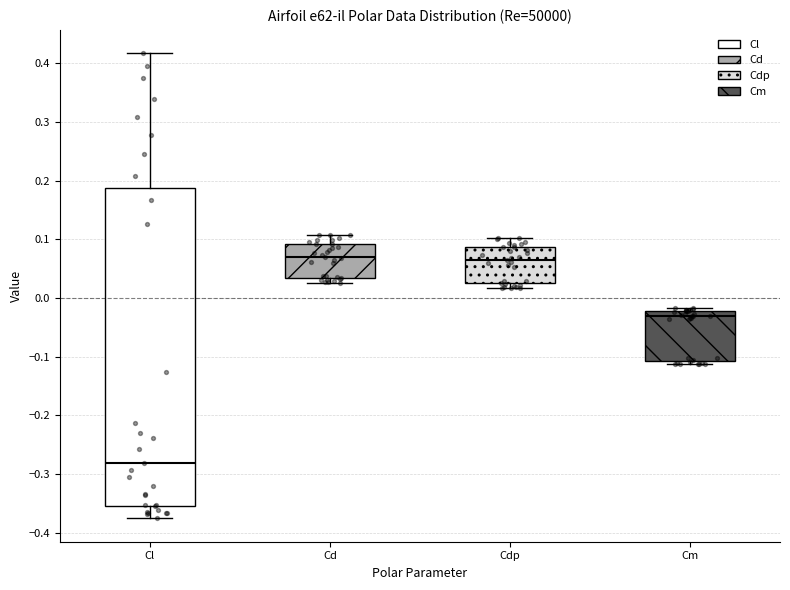

Which box is the tallest, from its lower edge to its upper edge?

Cl